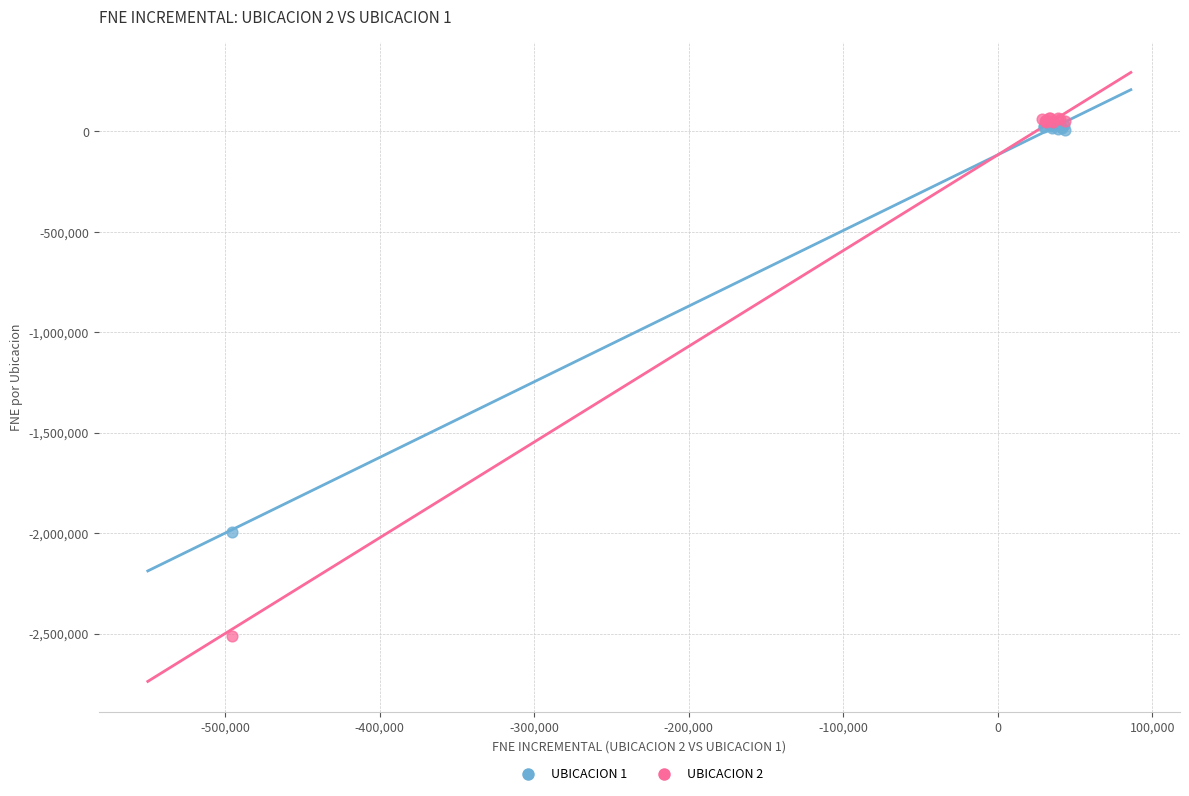

Which series contains the lowest Y value?

UBICACION 2